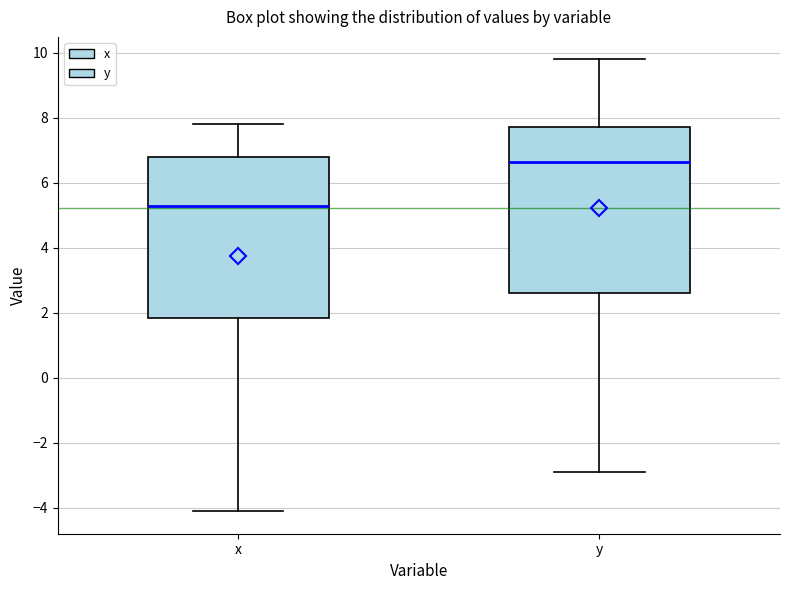

Which box has the lowest median line?

x